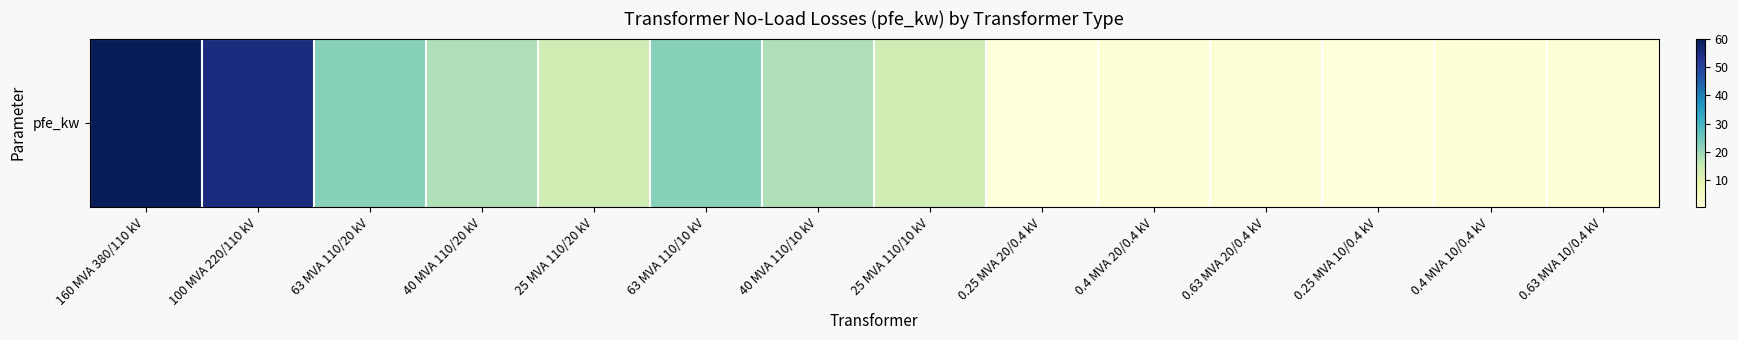

At which category does the chart reach its minimum across all series?

0.25 MVA 10/0.4 kV